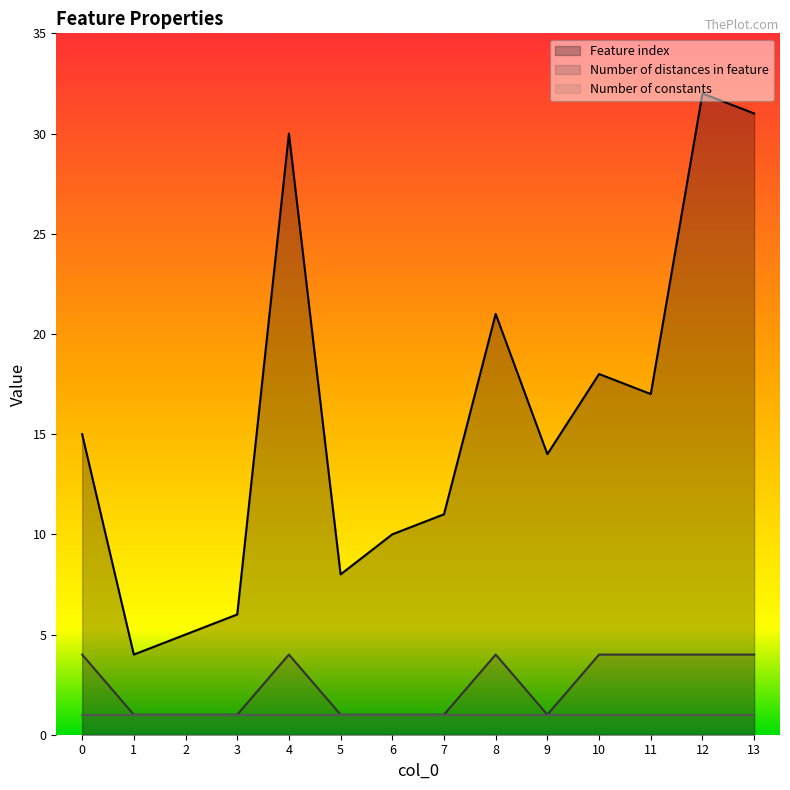

Where is Feature index nearest to the value 18?

10